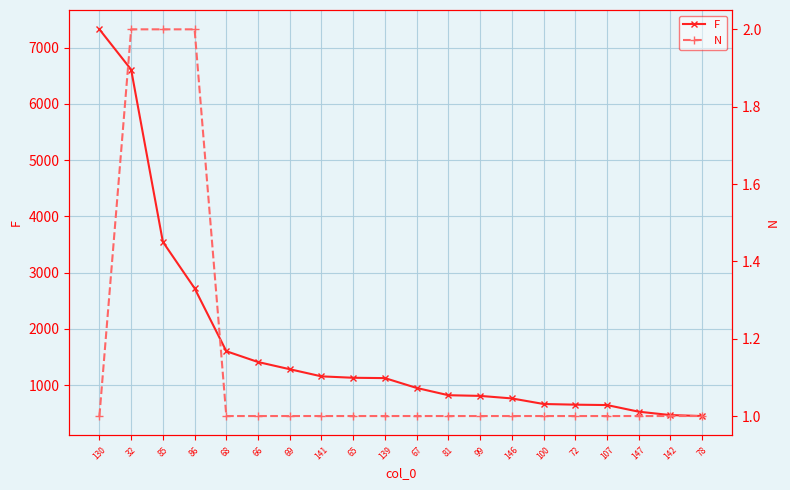

Rank the series by their average value, from lowest to highest.

N, F